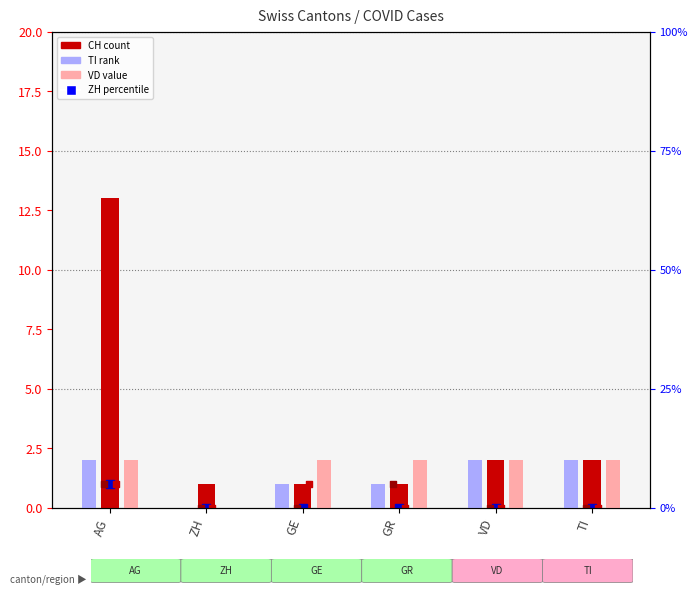

Which series has the largest Y range (max minus min)?

CH